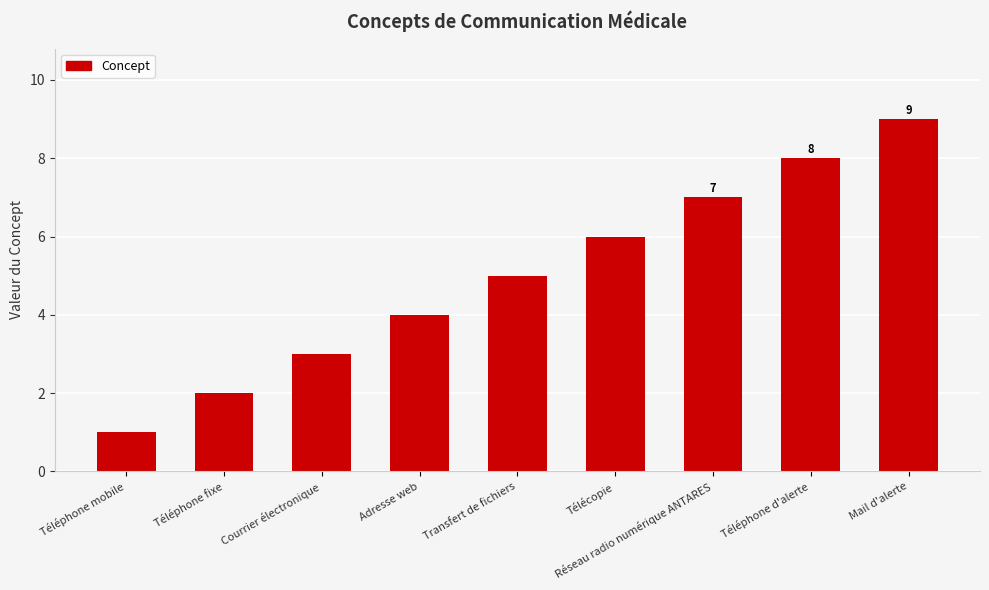

Count the values in the range 3 to 7.

5